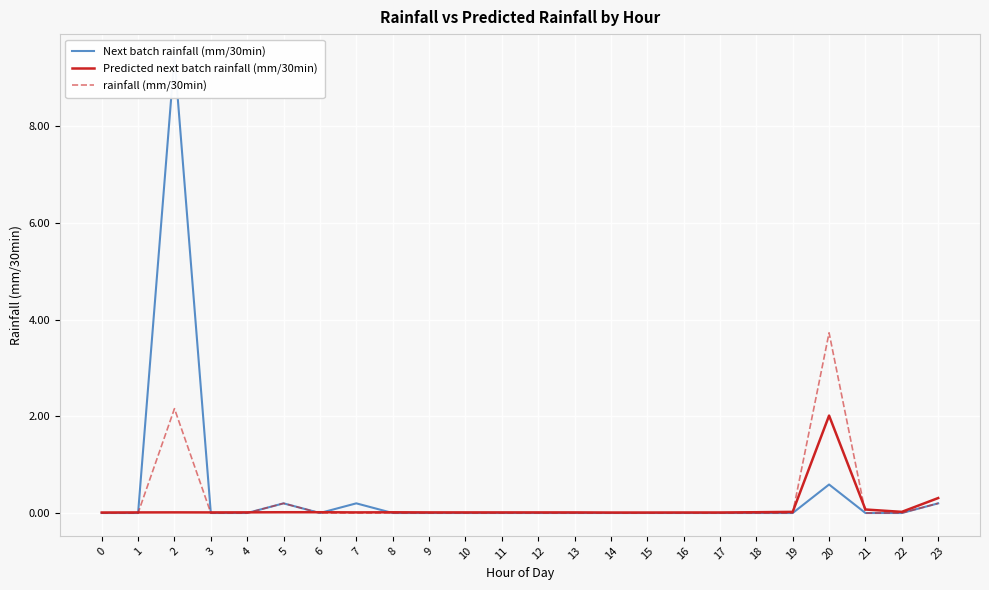

True or false: Next batch rainfall (mm/30min) has a value of 0.0 at 19.

True